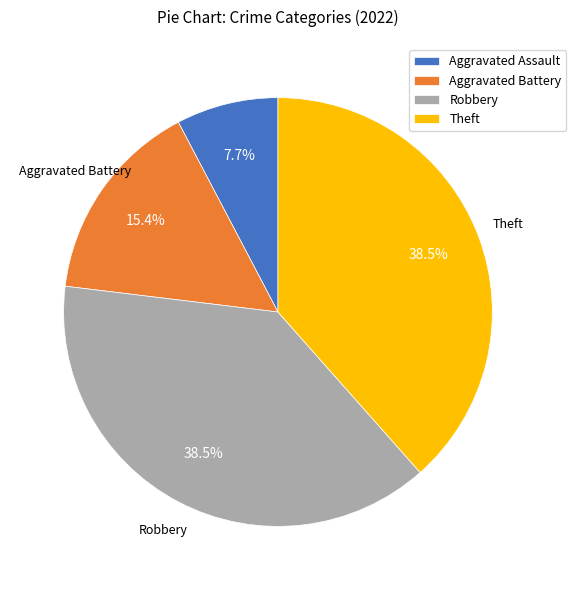

Which category has the smallest portion of the pie?

Aggravated Assault